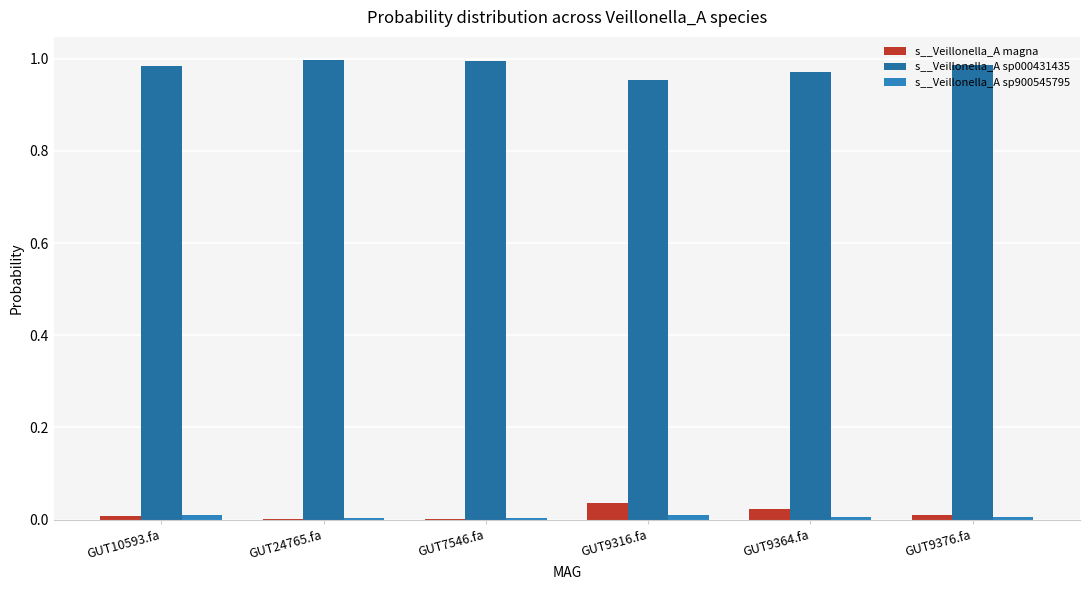

At which category is the sum across all series the highest?

GUT10593.fa